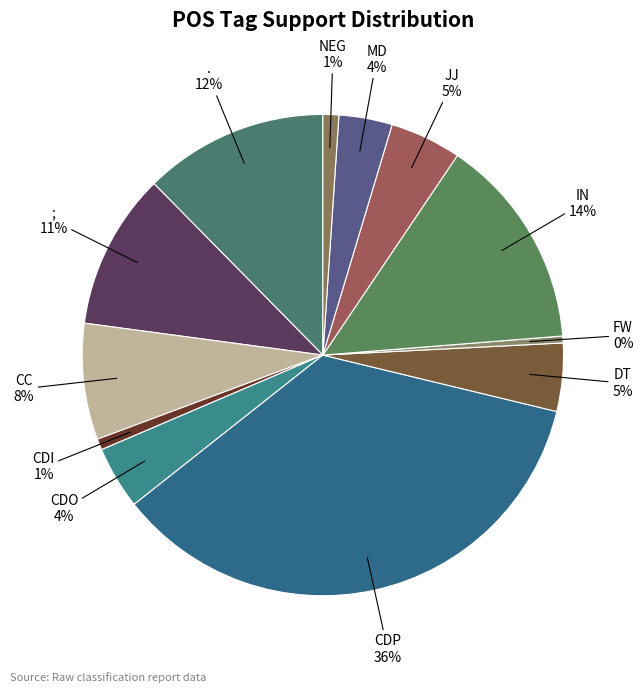

What is the largest slice in the pie chart?

CDP